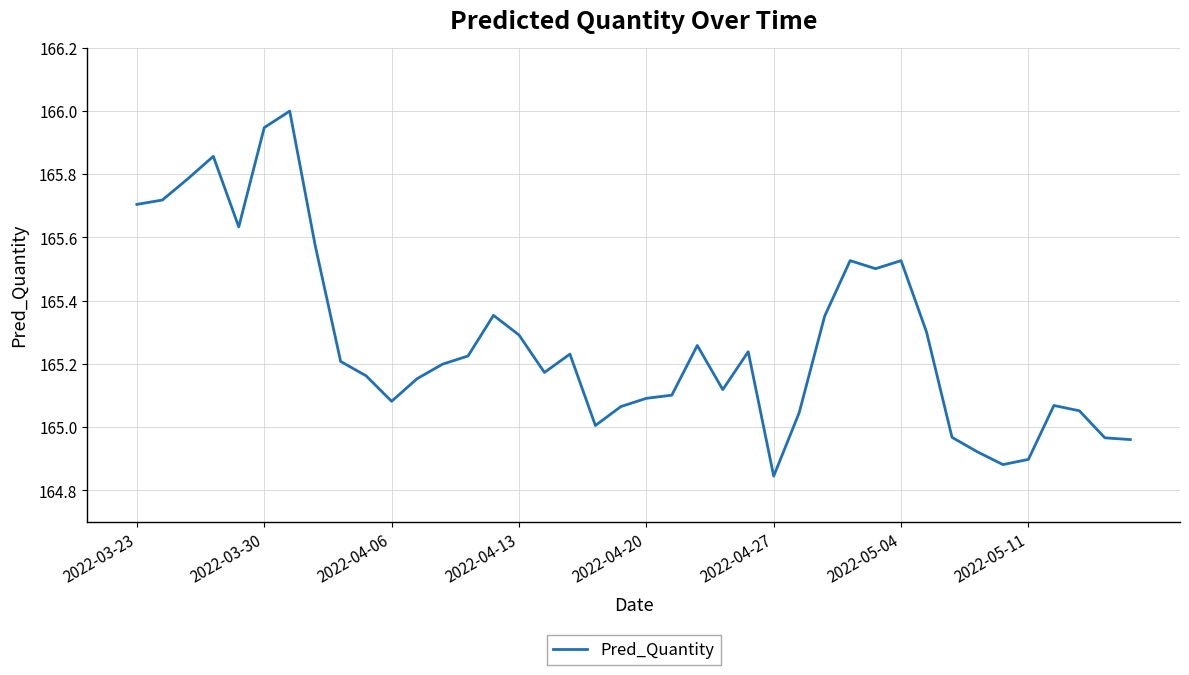

What is the difference between the maximum and minimum values?

1.2